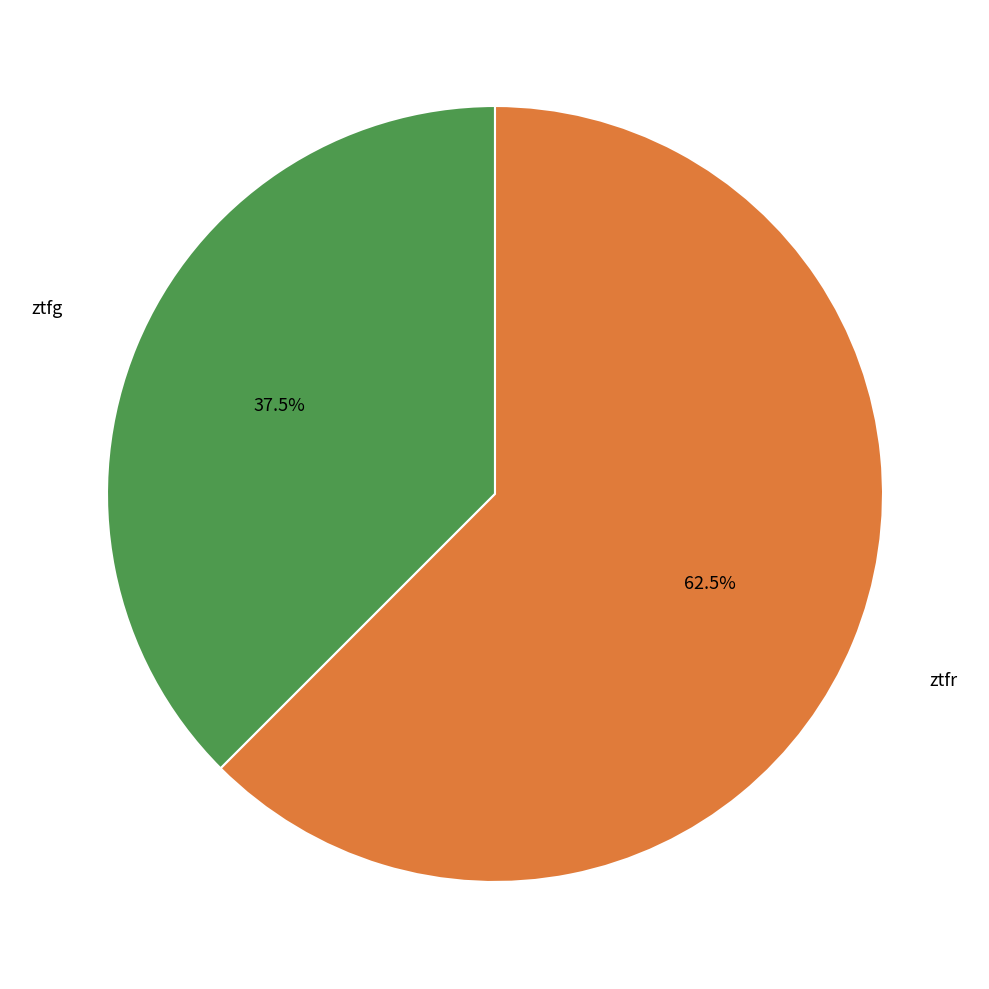

How many segments does this pie chart have?

2